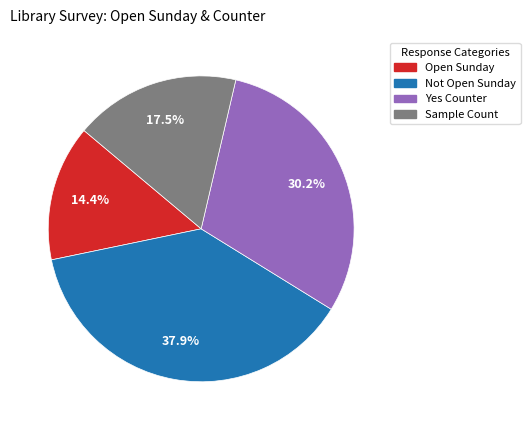

Does any single category account for the majority?

No